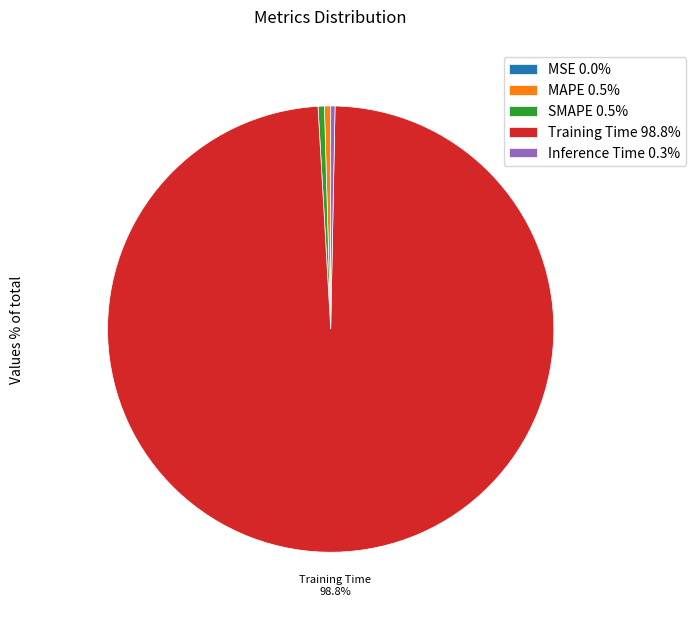

Which slice is the smallest?

MSE